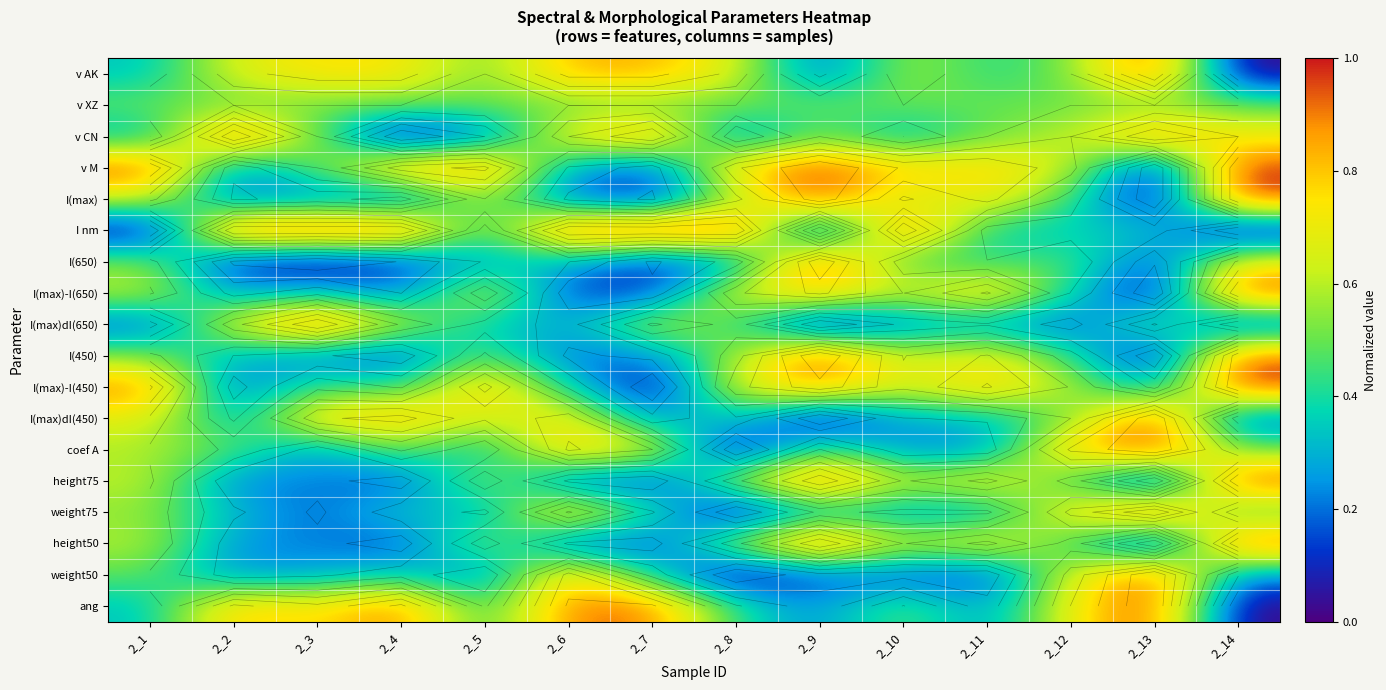

Is the value of I(max)dI(650) at 2_10 greater than the value of v XZ at 2_6?

No